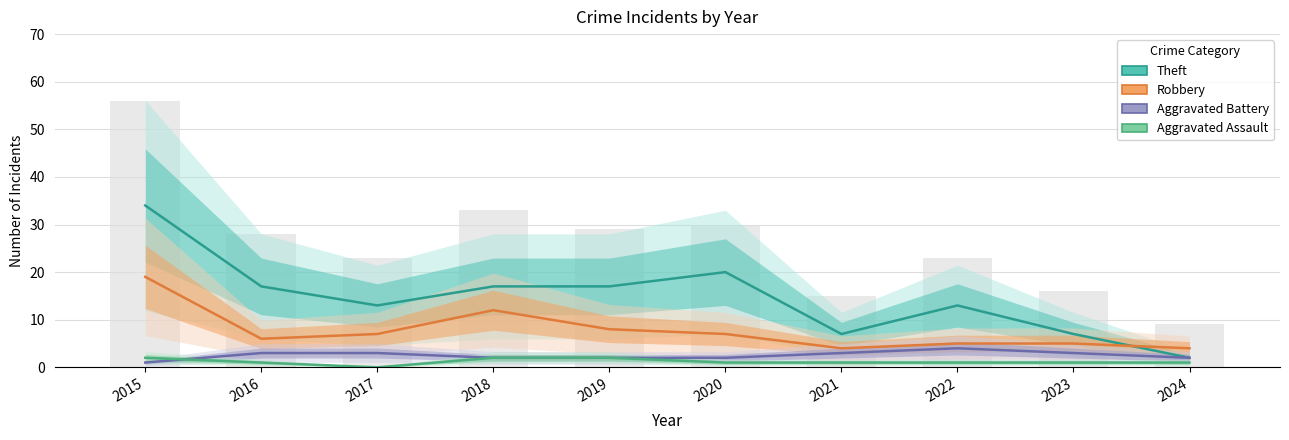

What is the value of the Aggravated Assault bar at the 1st from the left?

2